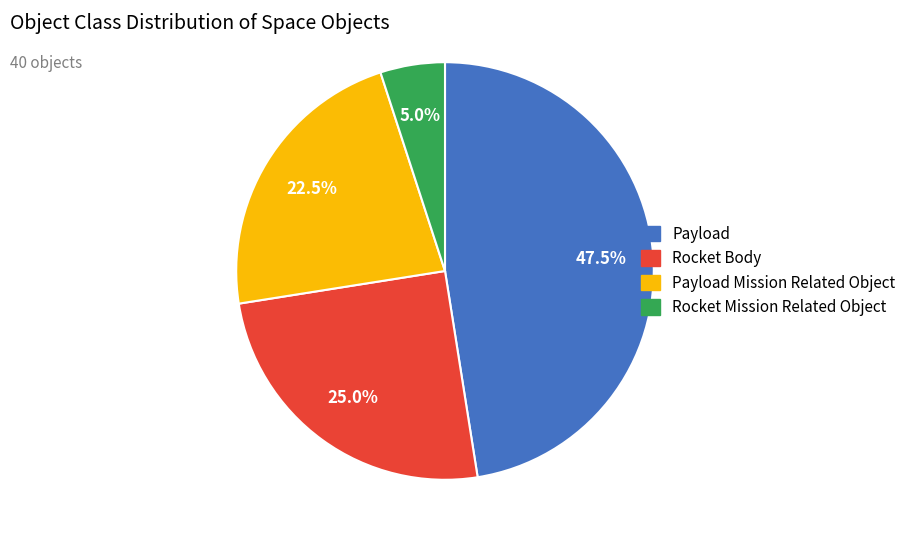

Is there a majority slice in this chart?

No